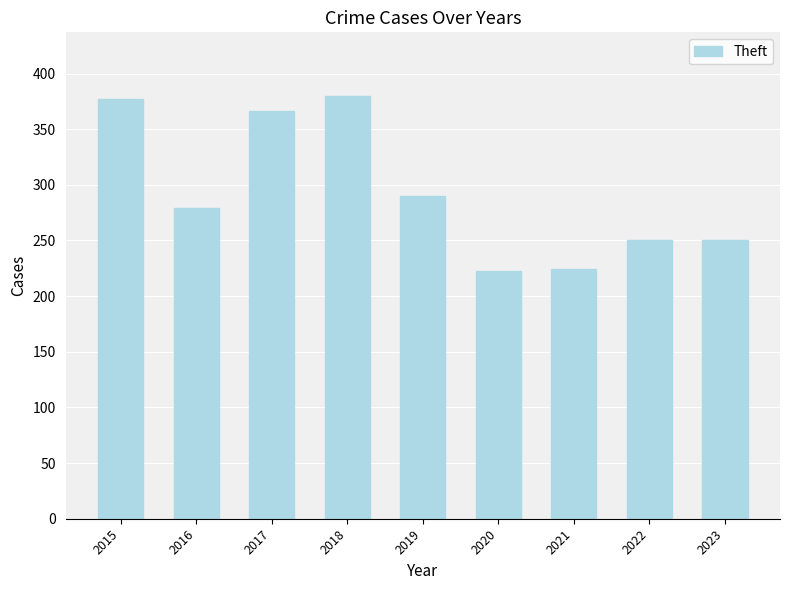

Between 2016 and 2018, which is larger?

2018